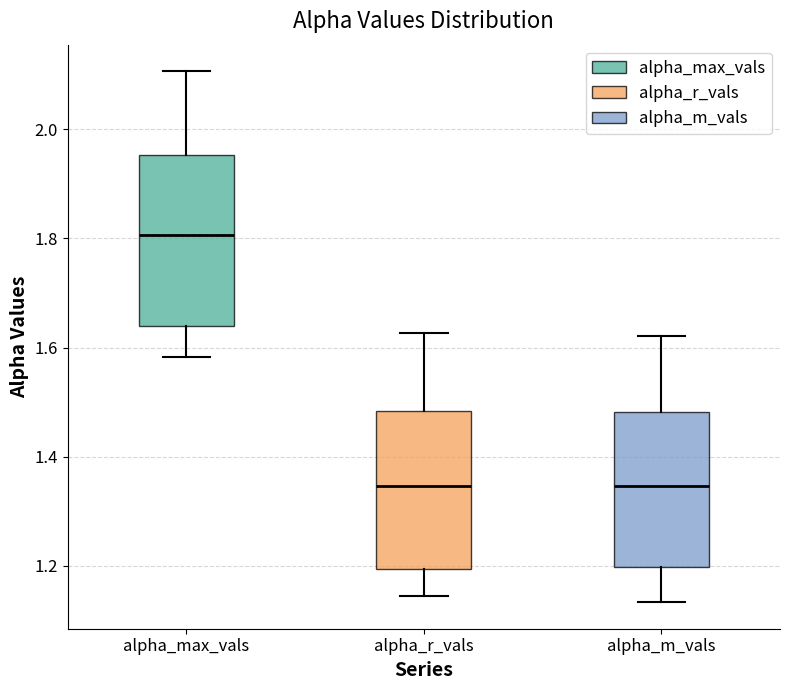

Reading left to right, transcribe this box plot: for each box, give where its median line is, the range the box spans, and where its two whiskers end, as read against the y-axis. The values are not printed on the chart, so give them approximately, as read against the axis.

alpha_max_vals: median 1.80, box 1.64 to 1.96, whiskers 1.58 to 2.10
alpha_r_vals: median 1.34, box 1.20 to 1.48, whiskers 1.14 to 1.62
alpha_m_vals: median 1.34, box 1.20 to 1.48, whiskers 1.14 to 1.62